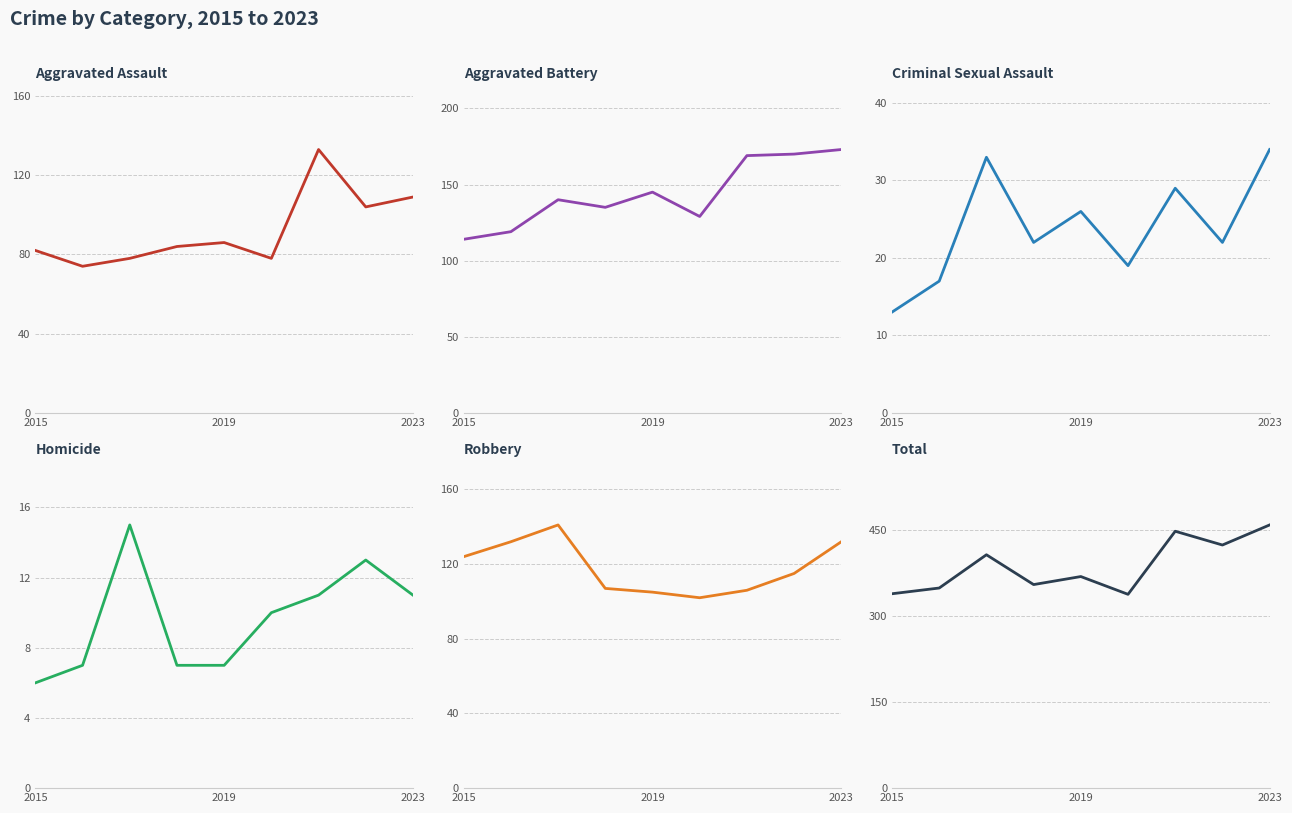

Is the value of Aggravated Assault at 7 greater than the value of Homicide at 6?

Yes